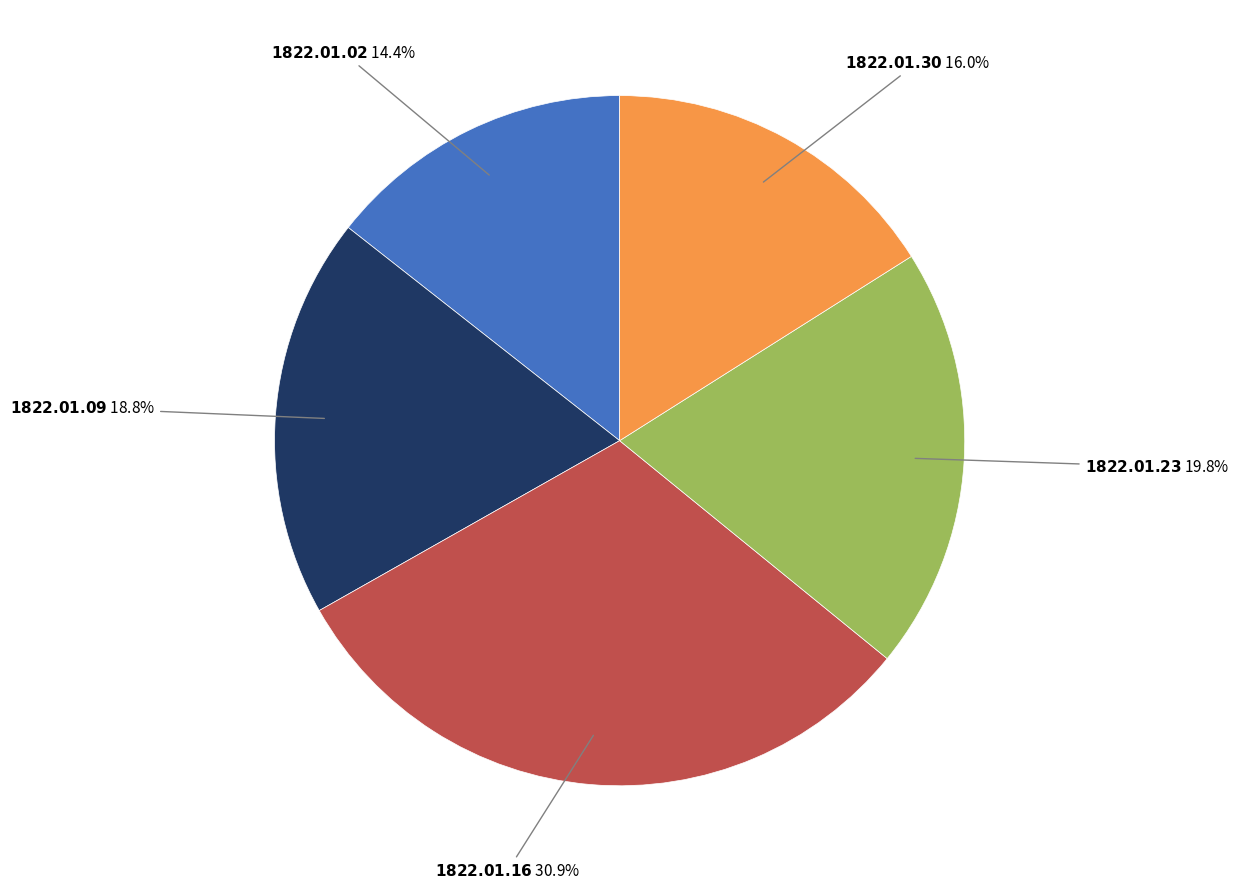

Is there any slice that represents more than half of the pie?

No